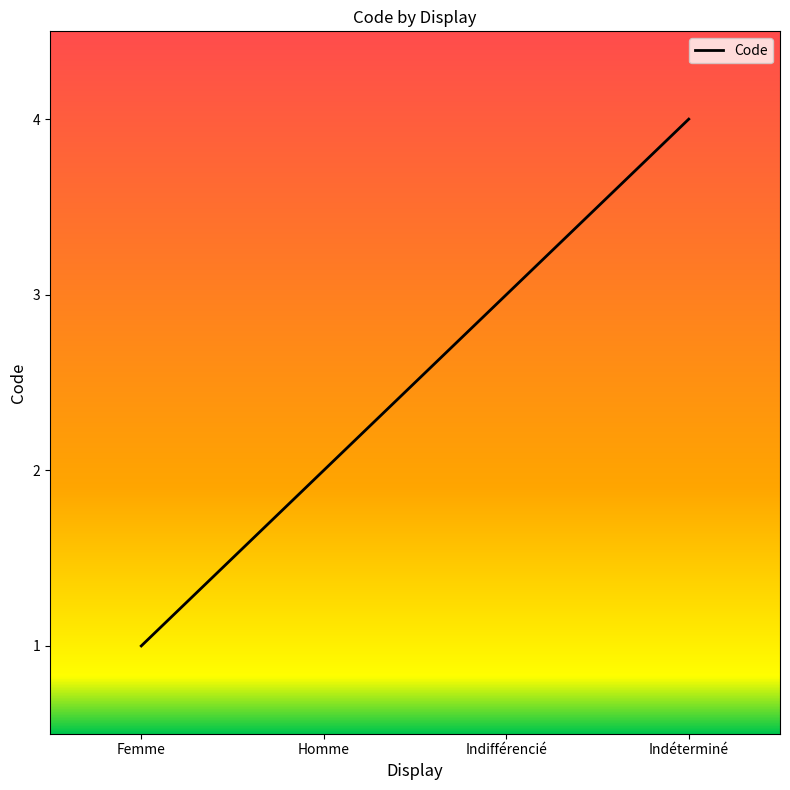

Which category has the highest value across all series?

Indéterminé